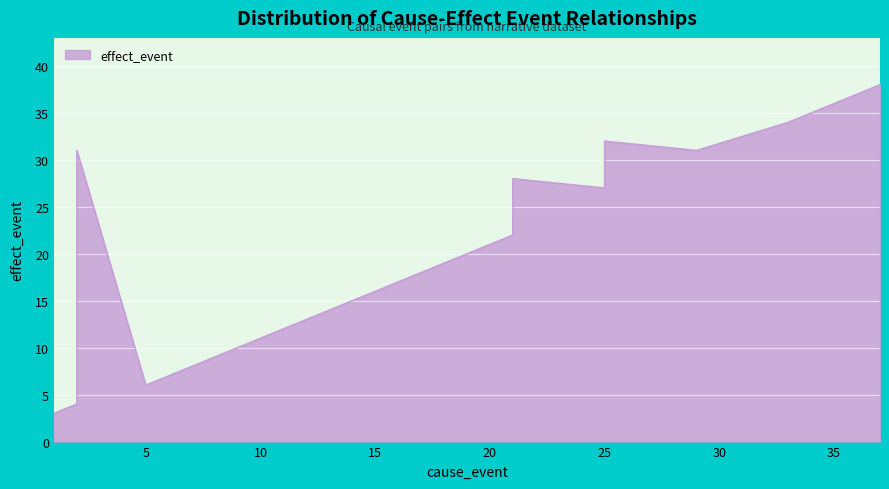

The value at 5 is 2. True or false?

False